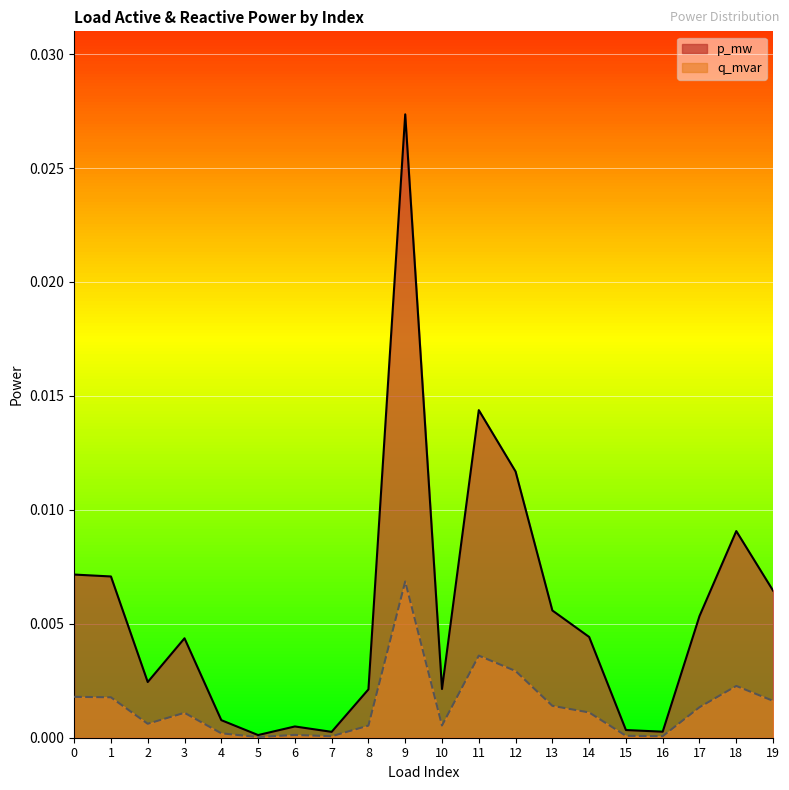

Where is the first local minimum for p_mw?

2